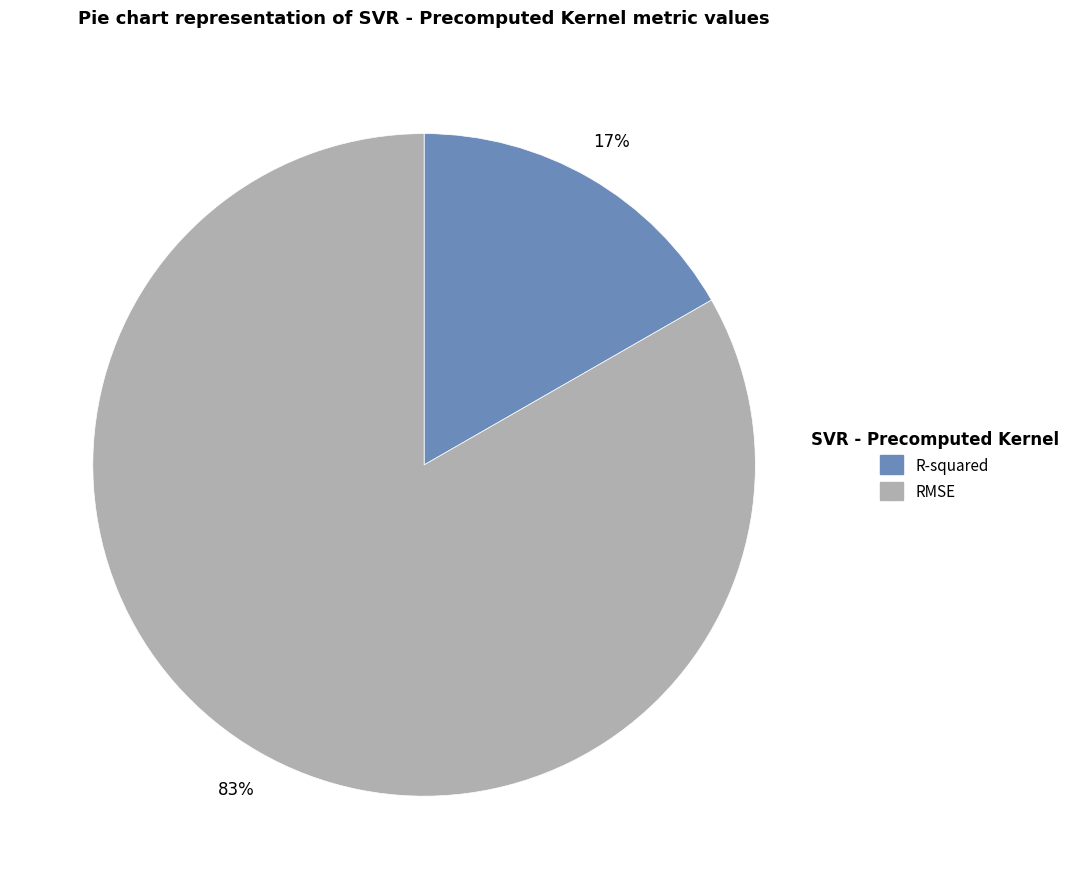

How many slices are in this pie chart?

2